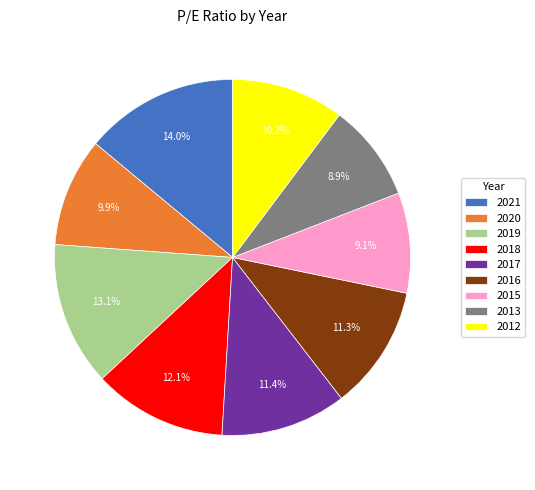

Approximately how many times larger is the value at 2013 compared to 2016?

0.8